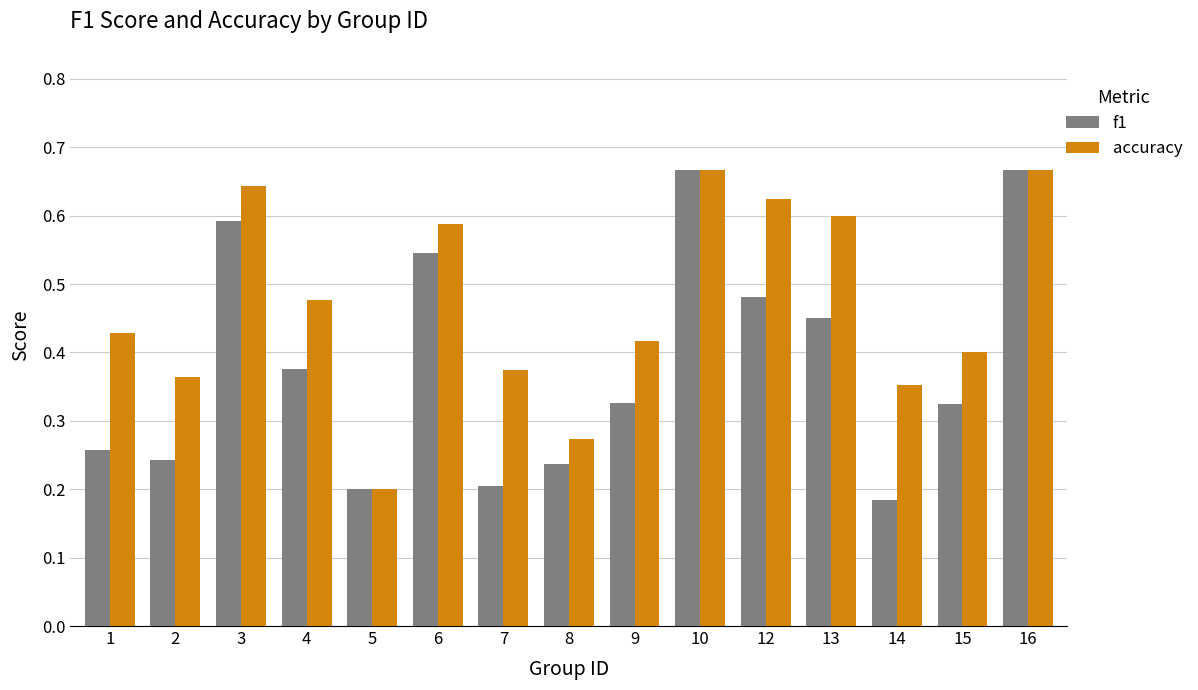

Rank the series by their average value, from highest to lowest.

accuracy, f1